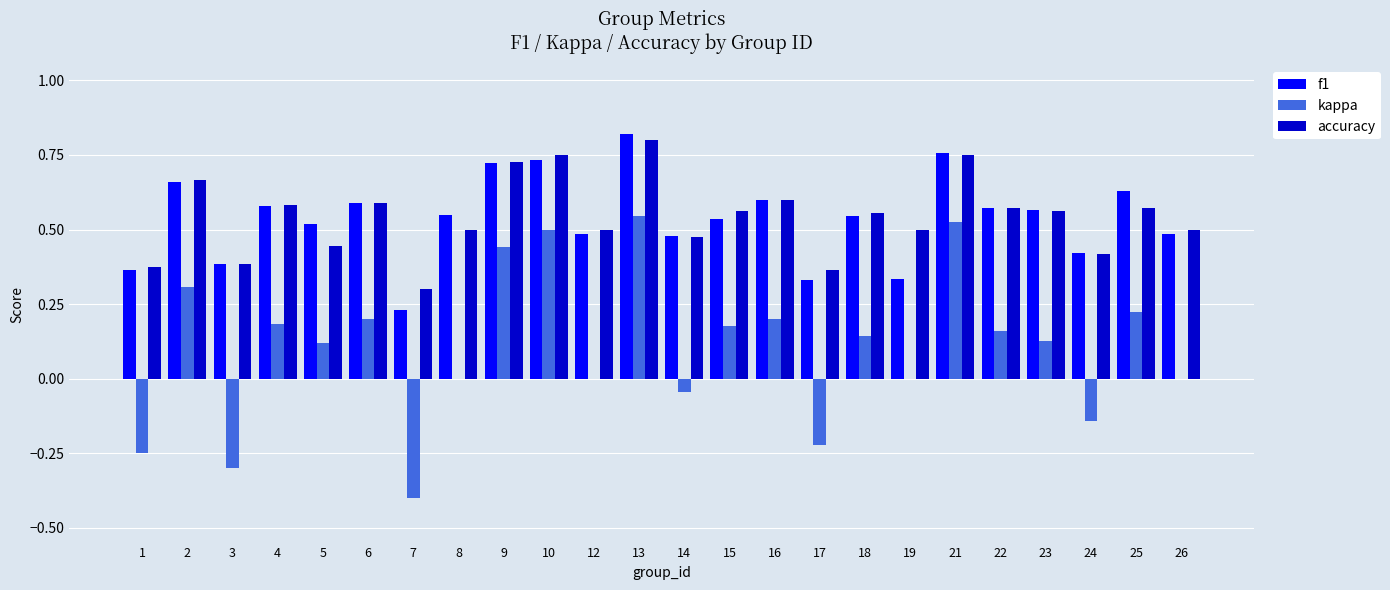

True or false: f1 has a value of 0.2 at 12.

False